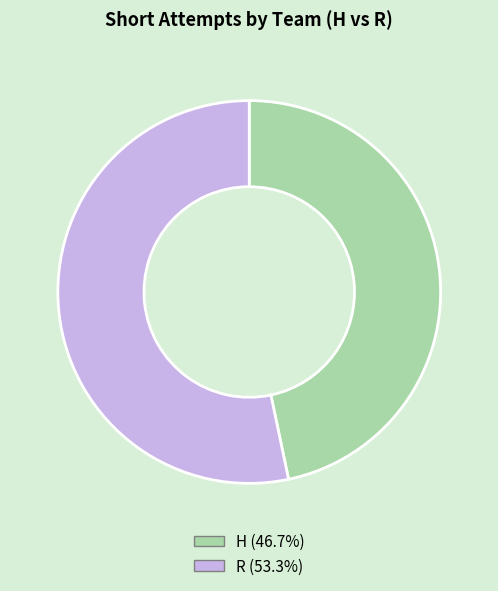

Is the sum of H and R greater than half?

Yes